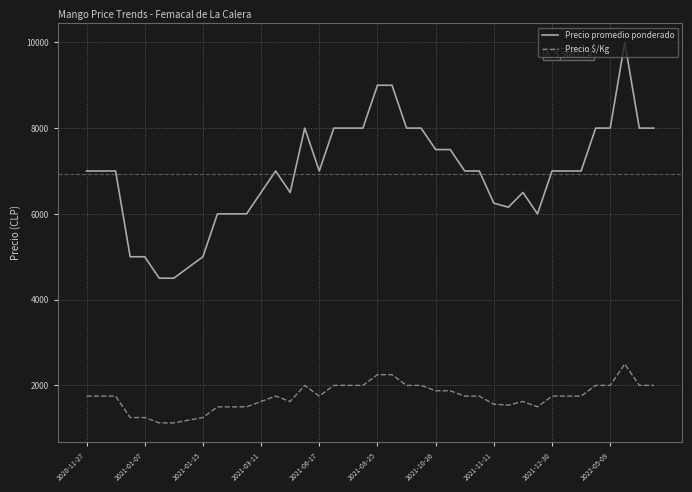

Which series has the largest range (max minus min)?

Precio promedio ponderado